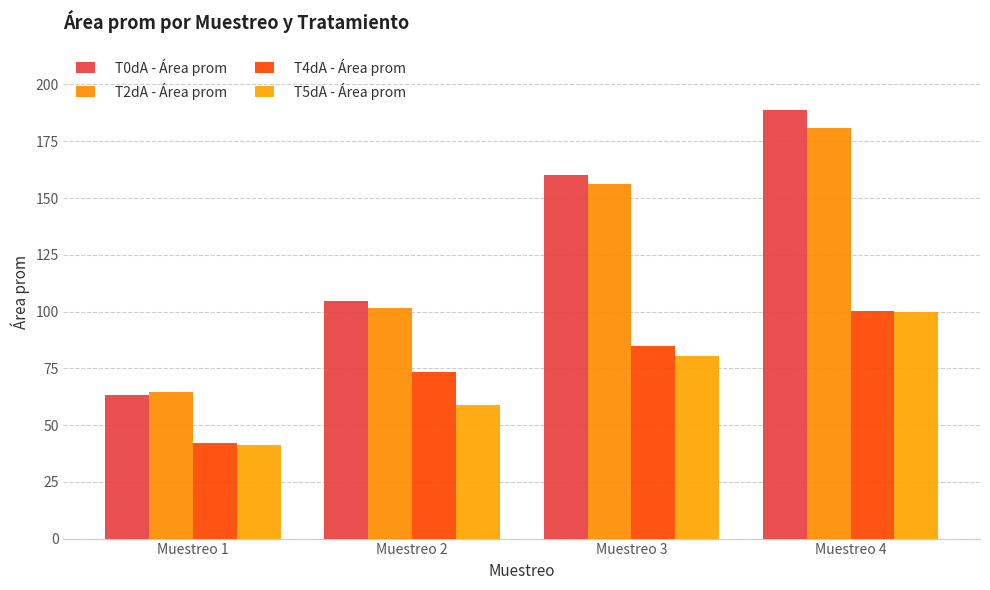

At which category is the sum across all series the highest?

Muestreo 4